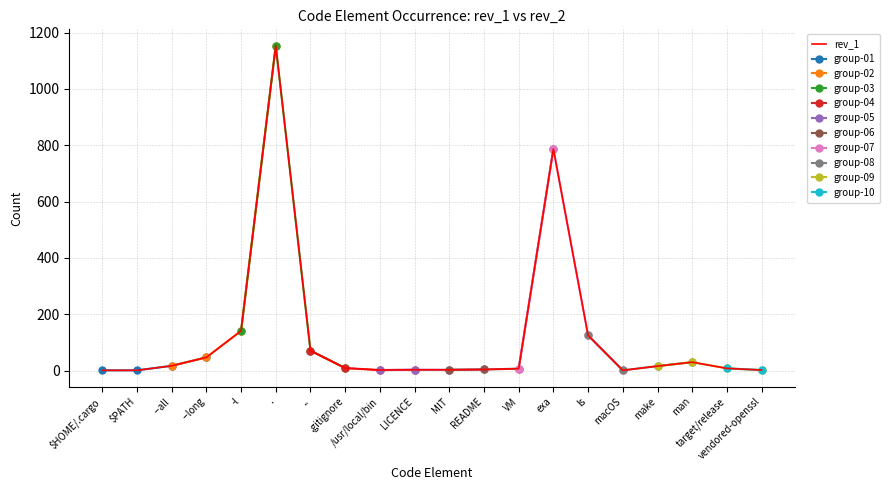

Which category has the lowest value across all series?

$HOME/.cargo